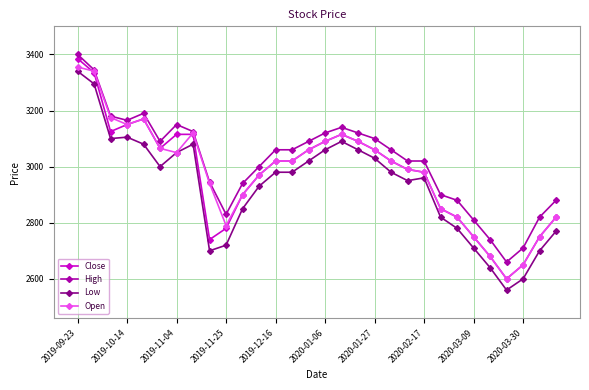

What is the difference between the second highest and second lowest values in the High series?

635